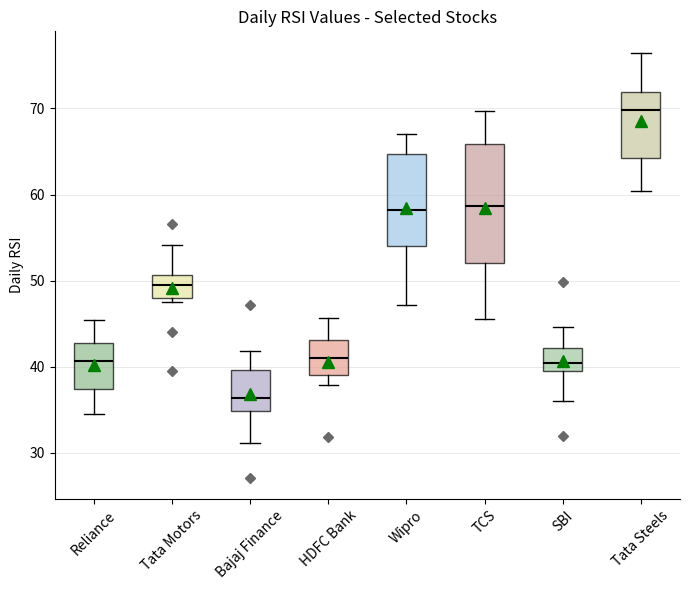

Reading left to right, read every box against the y-axis: the position of its median line, the range the box covers, and the ends of its whiskers. The values are not printed on the chart, so give them approximately, as read against the axis.

Reliance: median 41, box 37 to 43, whiskers 35 to 45
Tata Motors: median 49, box 48 to 51, whiskers 48 (just below the box's lower edge) to 54
Bajaj Finance: median 36, box 35 to 40, whiskers 31 to 42
HDFC Bank: median 41, box 39 to 43, whiskers 38 to 46
Wipro: median 58, box 54 to 65, whiskers 47 to 67
TCS: median 59, box 52 to 66, whiskers 46 to 70
SBI: median 40, box 39 to 42, whiskers 36 to 45
Tata Steels: median 70, box 64 to 72, whiskers 60 to 76